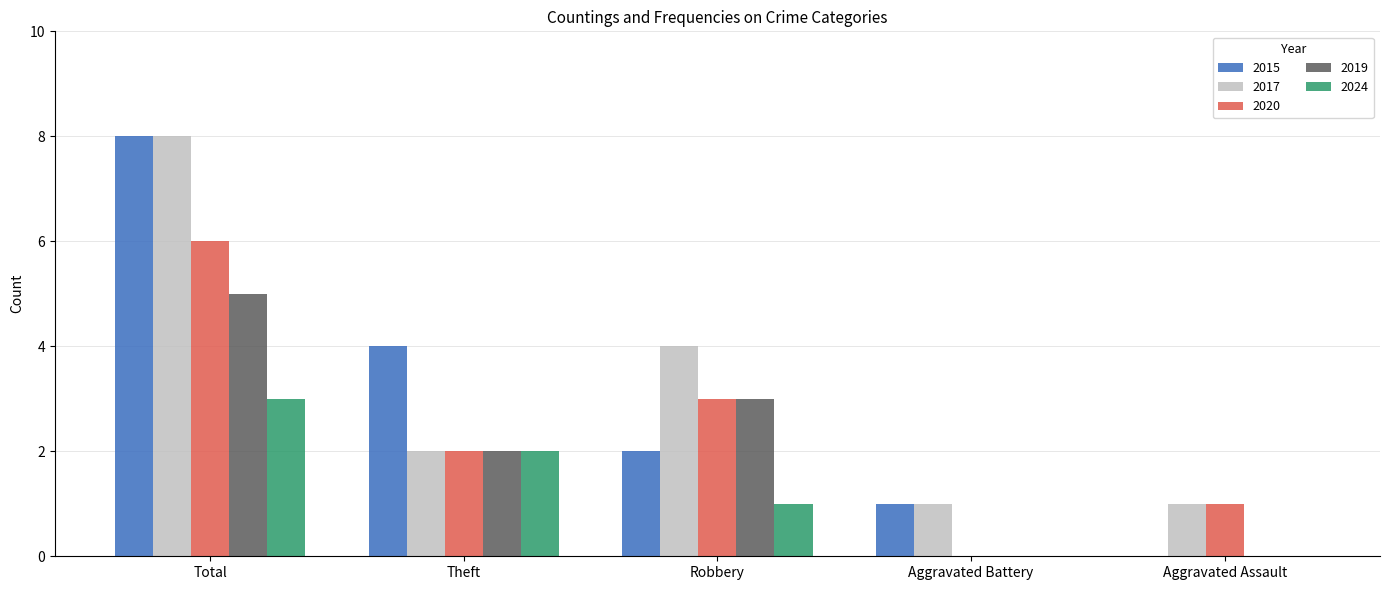

What is the maximum value for 2020?

6